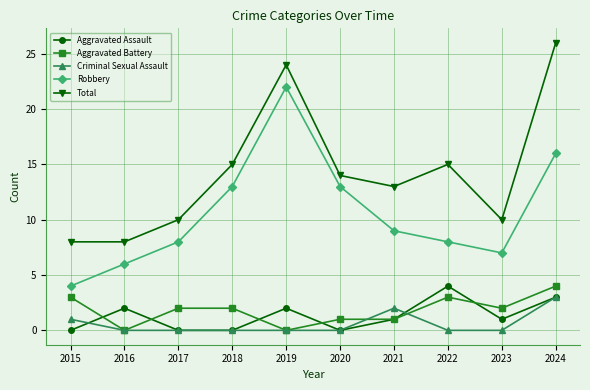

Is the value of Aggravated Battery at 2018 greater than the value of Aggravated Assault at 2020?

Yes